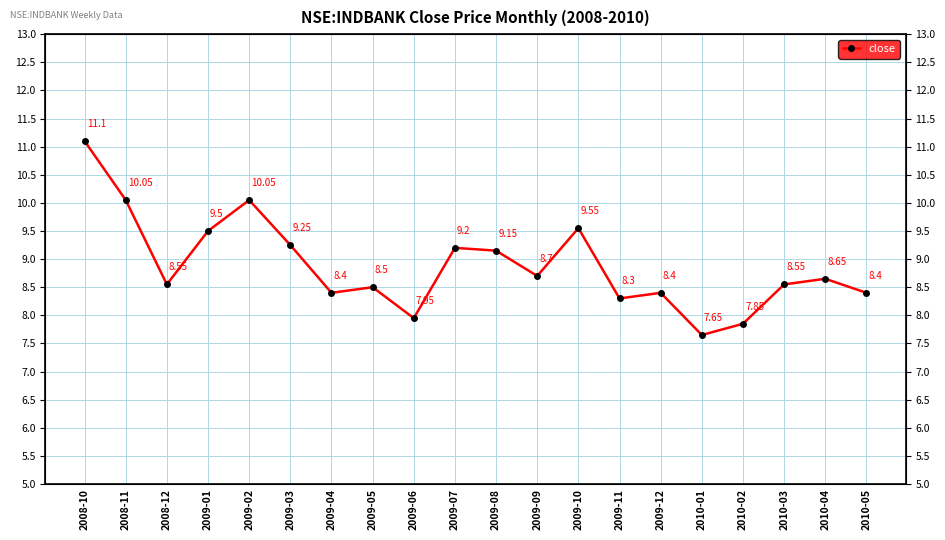

What is the minimum value shown in the chart?

7.7